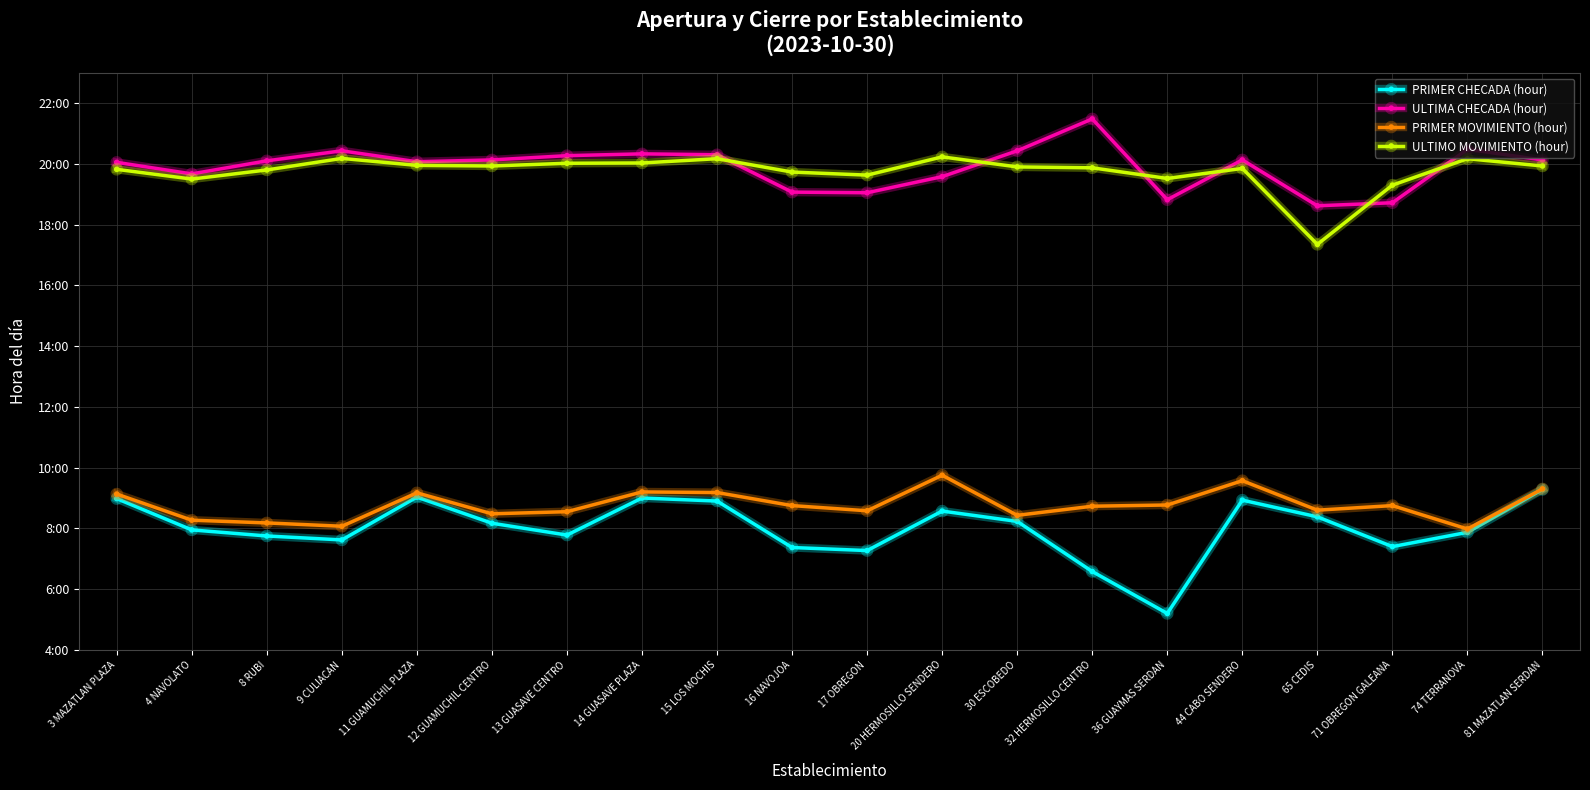

What are all the series names shown in the legend?

PRIMER CHECADA (hour), ULTIMA CHECADA (hour), PRIMER MOVIMIENTO (hour), ULTIMO MOVIMIENTO (hour)